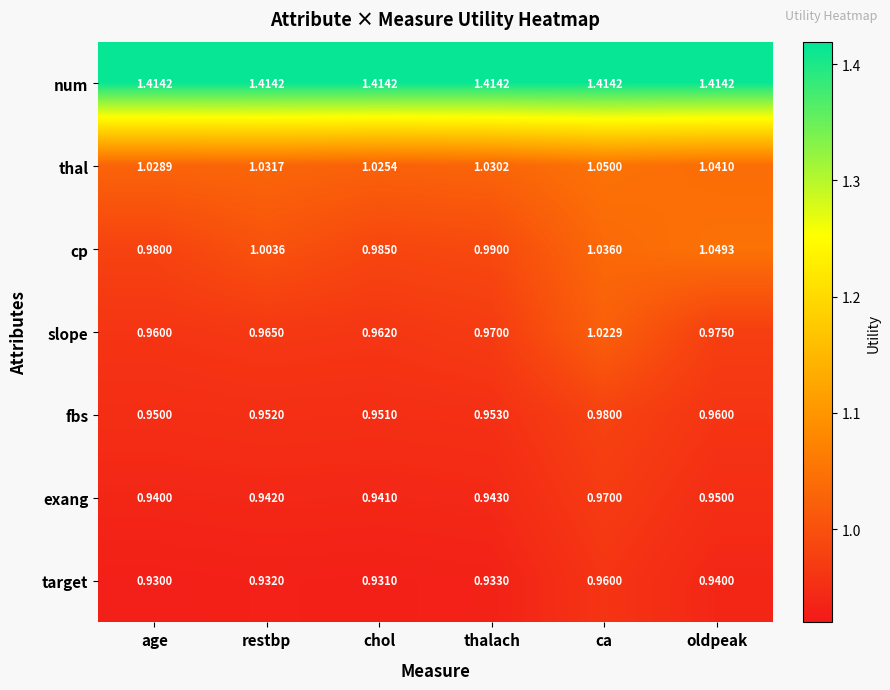

At how many categories does at least one series exceed 1?

6